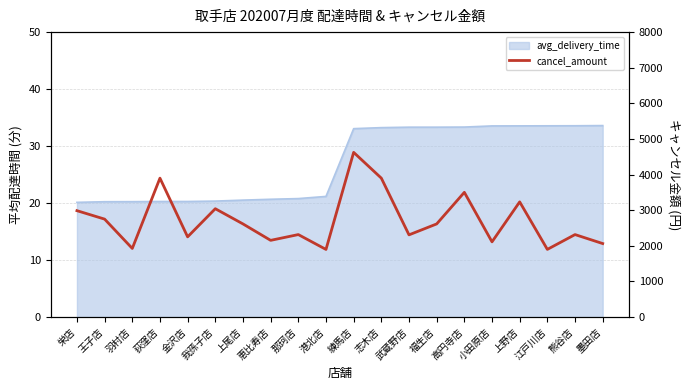

Which category has the highest value across all series?

練馬店